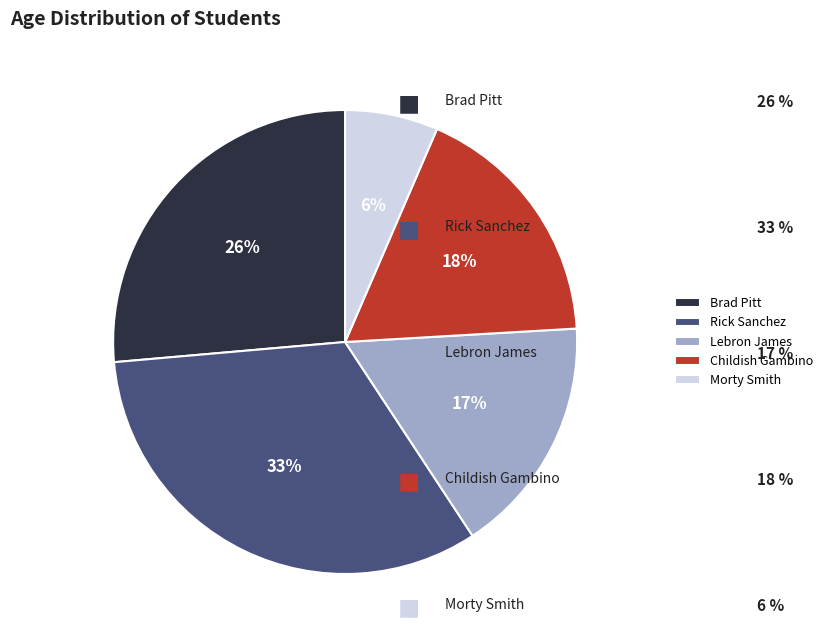

To the nearest percent, what is the difference between the Lebron James and Rick Sanchez slice percentages?

16%